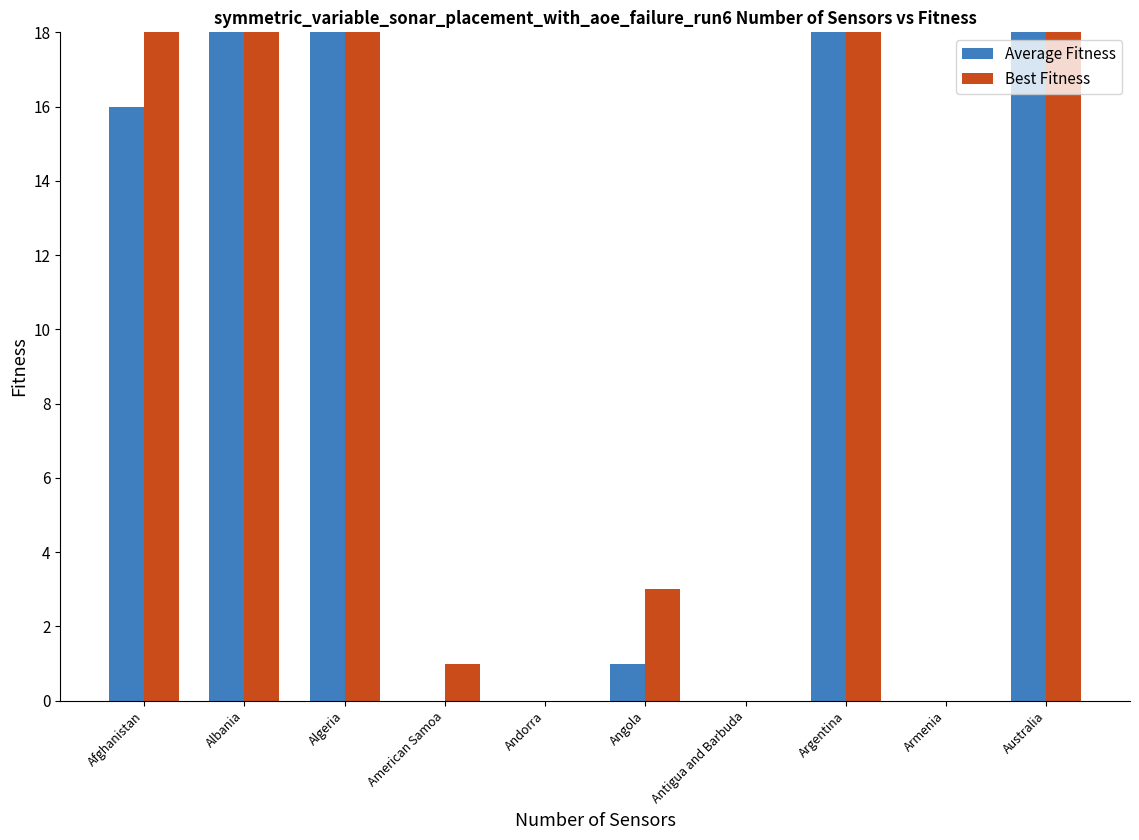

What is the difference between the maximum and second lowest values in the Best Fitness series?

639